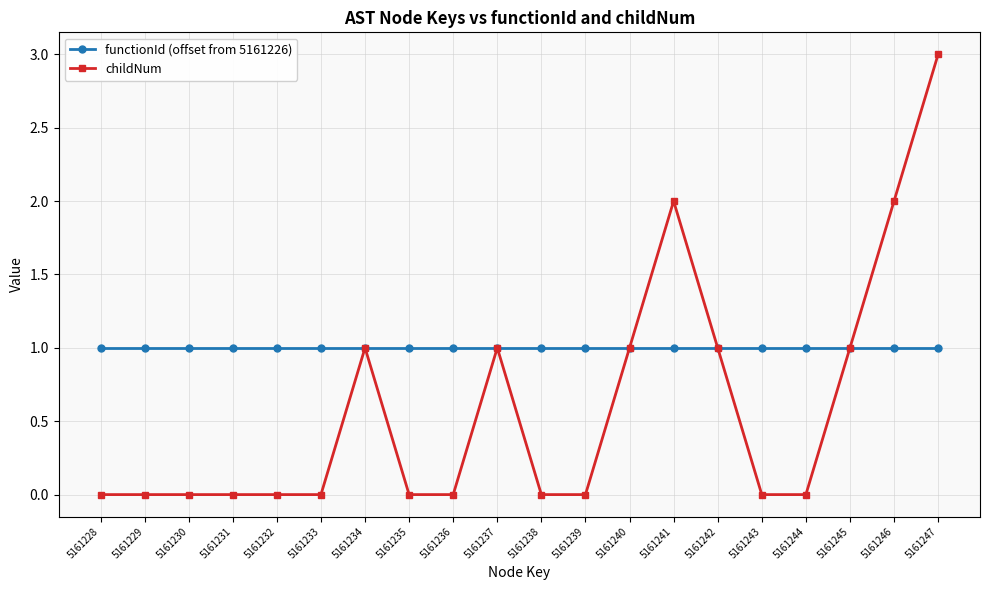

Reading left to right, list all the values displayed in this chart.

functionId (offset from 5161226): 1	1	1	1	1	1	1	1	1	1	1	1	1	1	1	1	1	1	1	1
childNum: 0	0	0	0	0	0	1	0	0	1	0	0	1	2	1	0	0	1	2	3